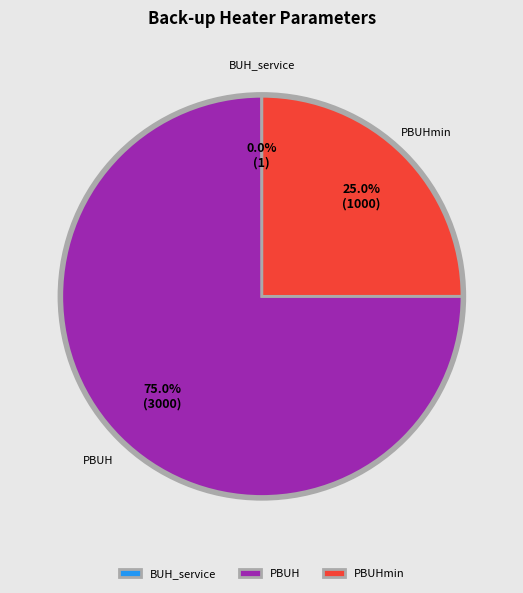

What is the majority slice?

PBUH